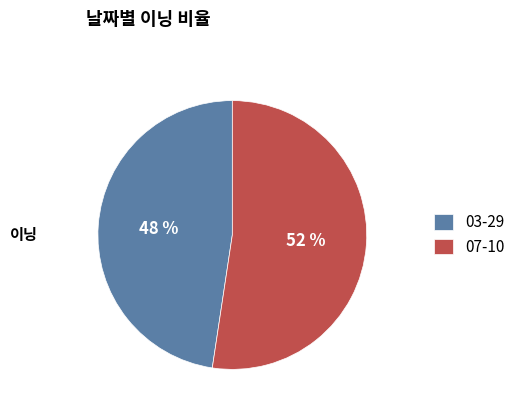

Approximately how many times larger is the value at 03-29 compared to 07-10?

0.9